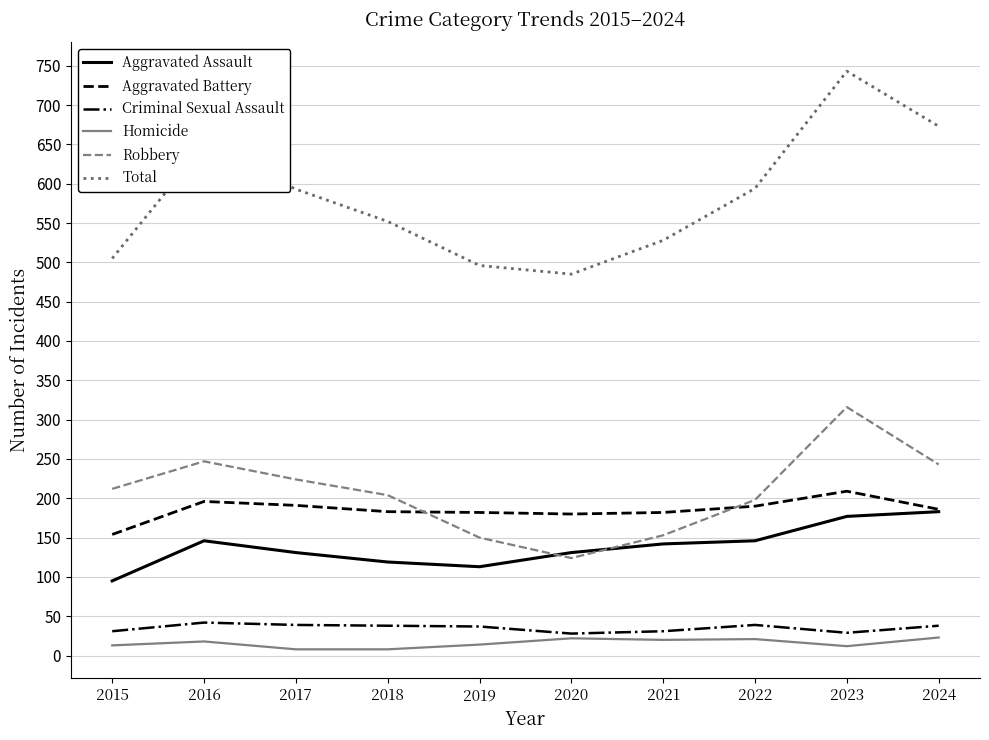

What are all the series names shown in the legend?

Aggravated Assault, Aggravated Battery, Criminal Sexual Assault, Homicide, Robbery, Total